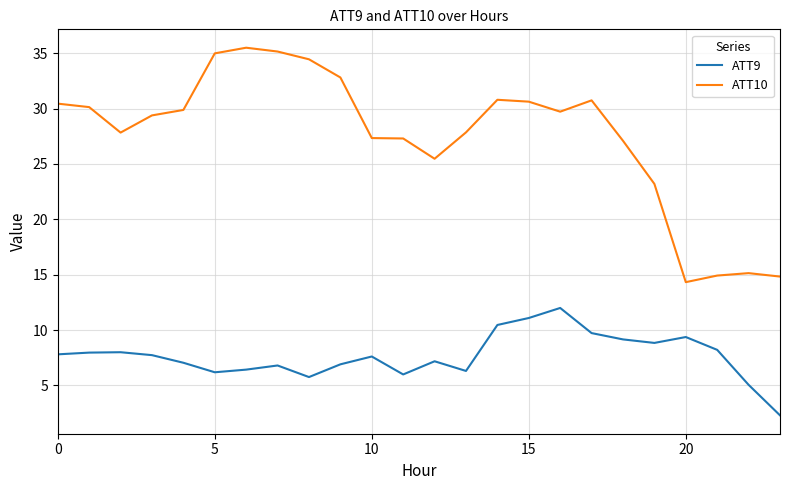

True or false: ATT9 has more than 1 points higher than both neighbors.

True